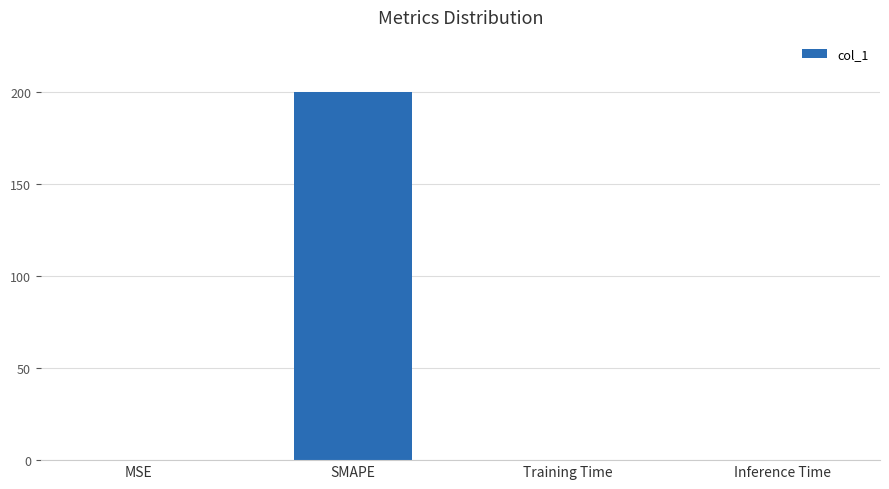

How many data points does each series have?

4